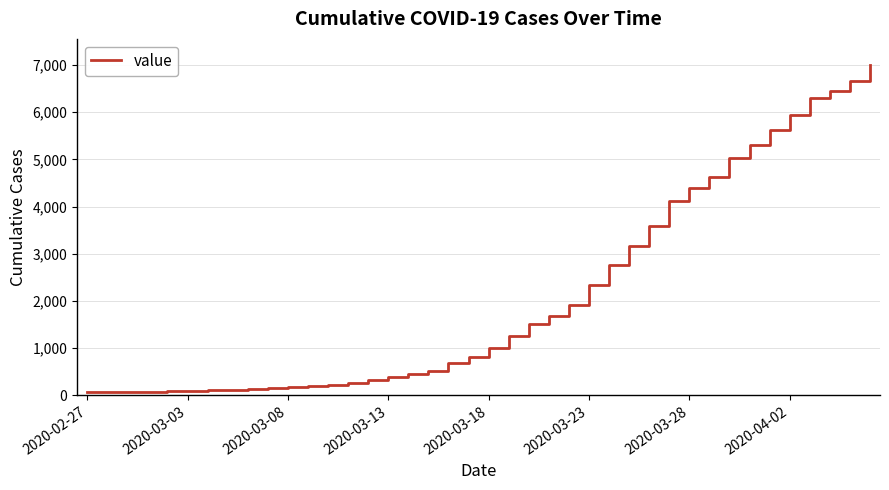

What is the greatest value displayed?

6995